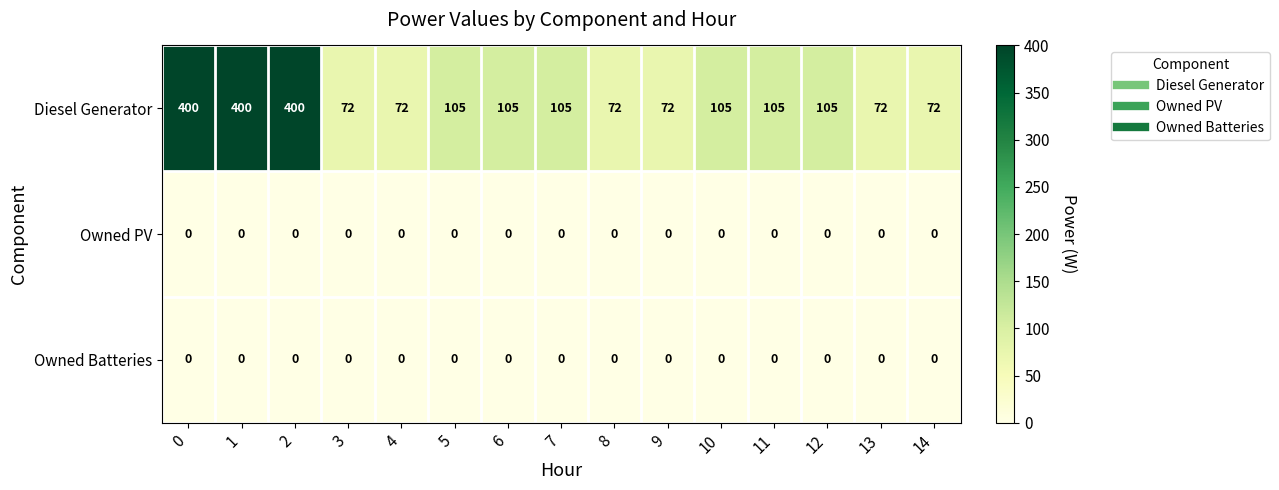

Is it true that Owned PV equals 0 at 7?

True